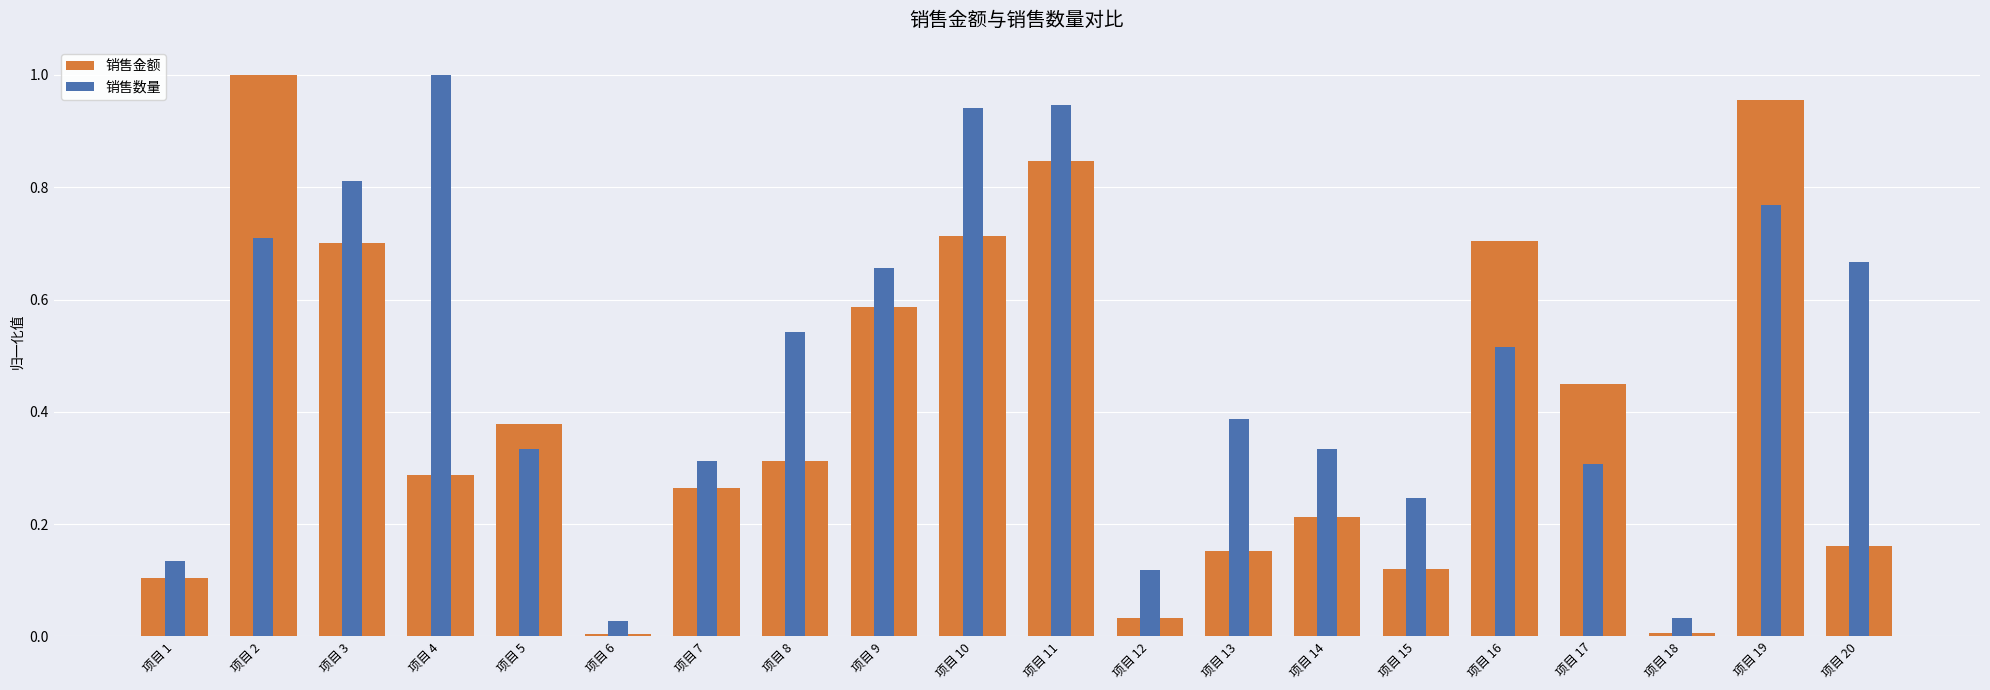

What is the value of the 销售金额 bar at the 3rd from the left?

0.7